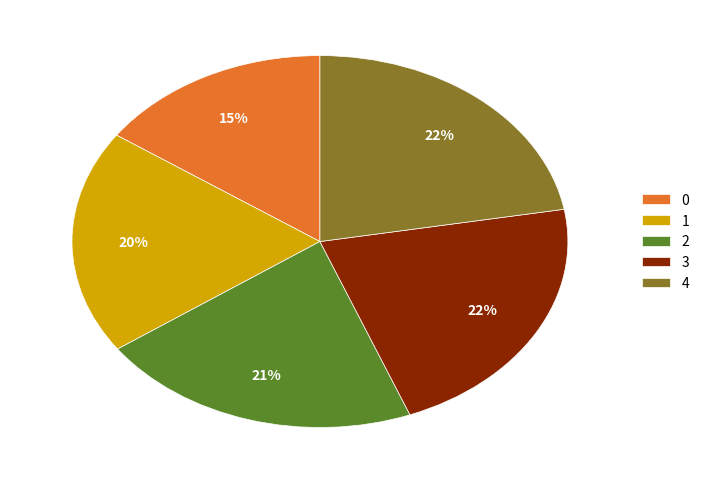

To the nearest percent, what is the difference between the largest and smallest slice percentages?

7%